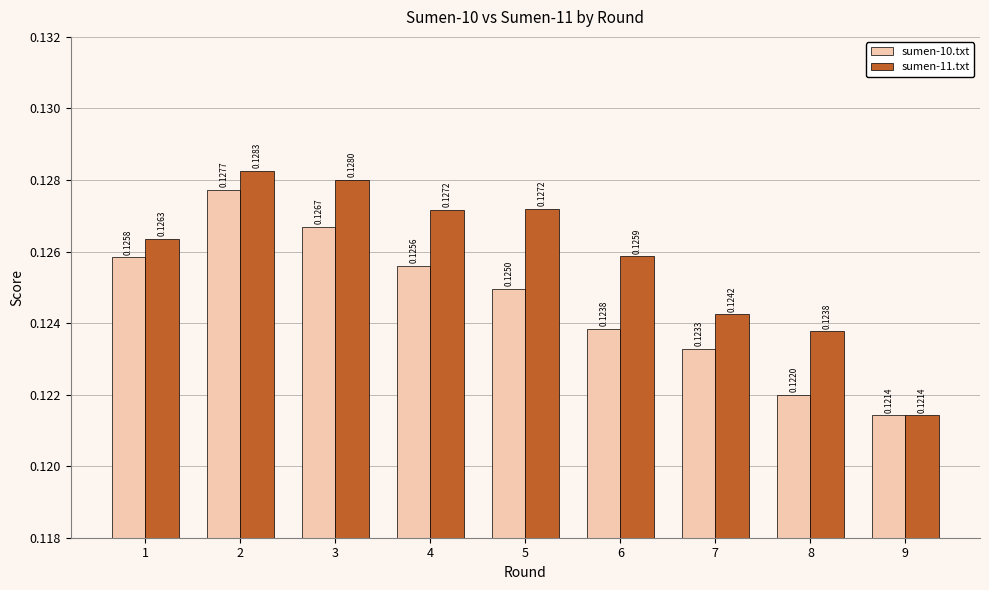

At which category is the sum across all series the highest?

2